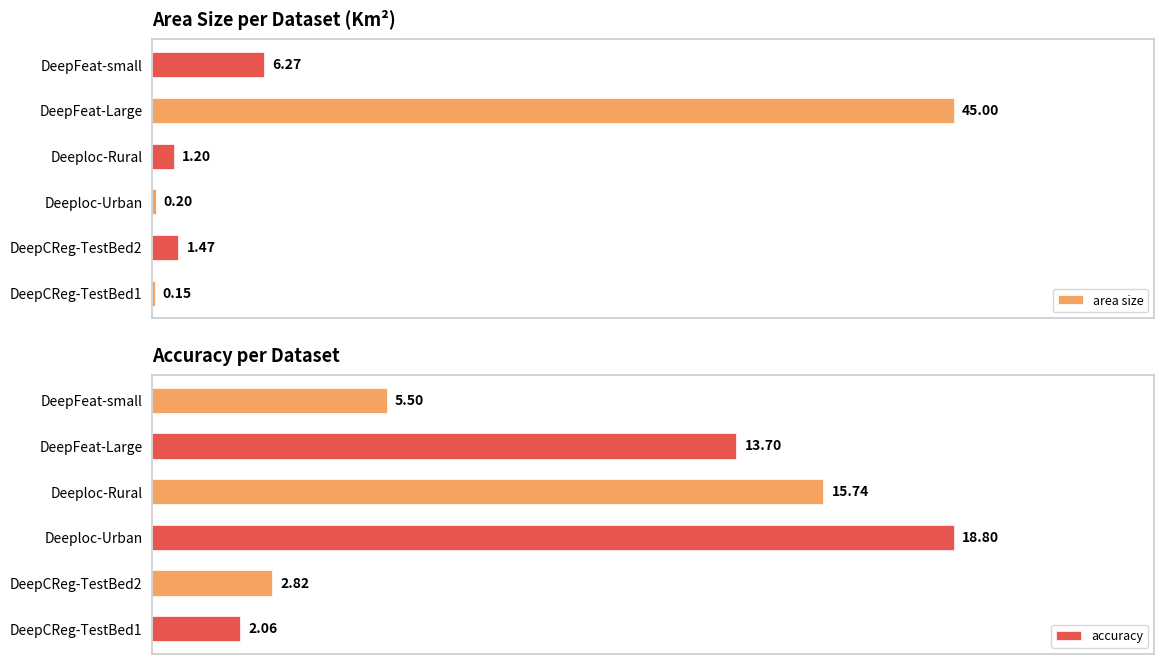

How many groups of bars are there?

6